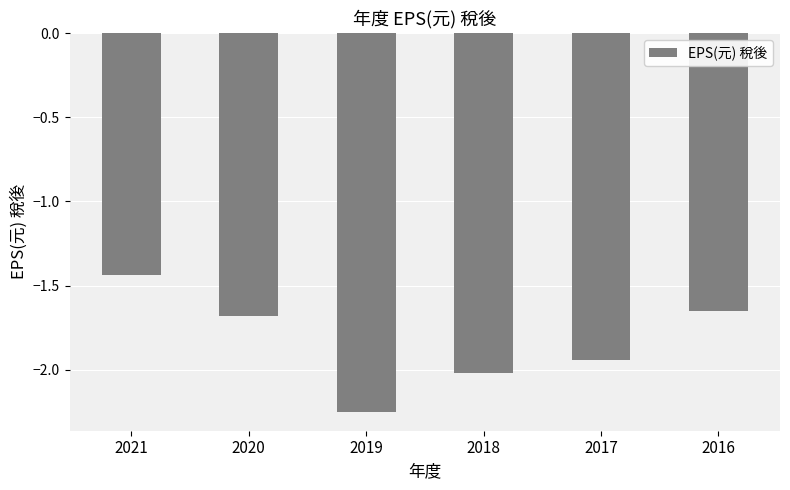

Rank the categories by value from lowest to highest.

2019, 2018, 2017, 2020, 2016, 2021